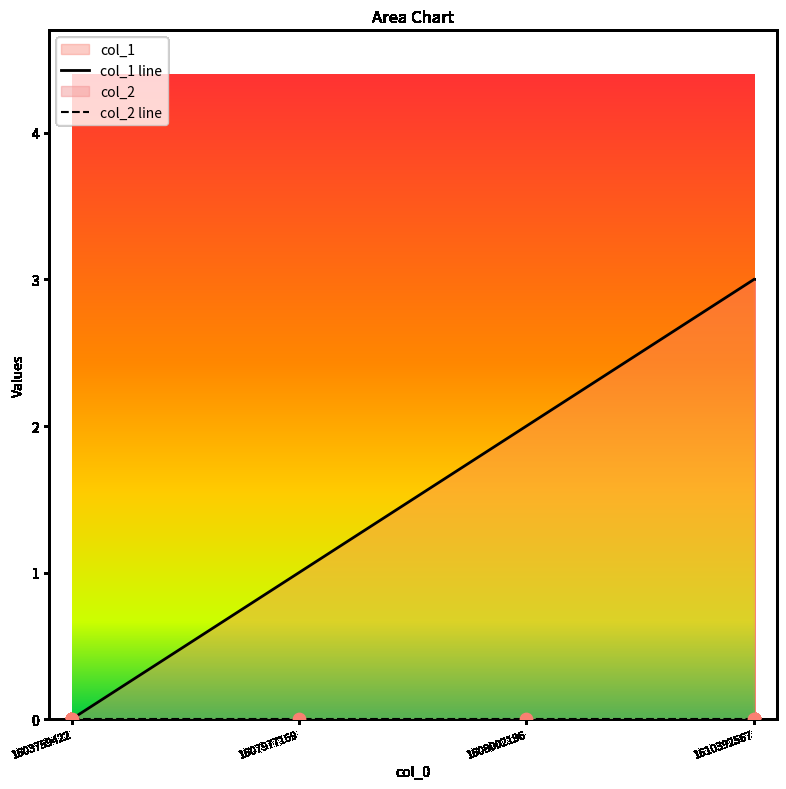

Approximately how many times larger is the value at 1607977169 compared to 1608002196?

0.5